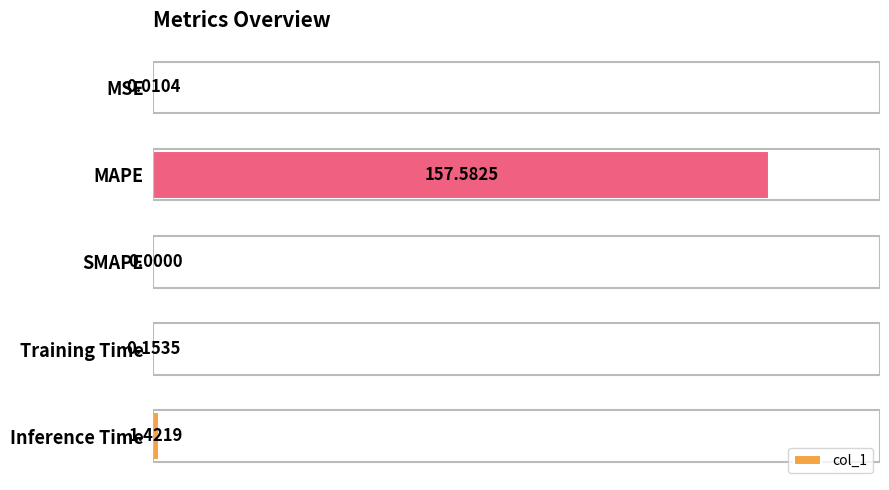

Where is the data nearest to the value 78?

Inference Time